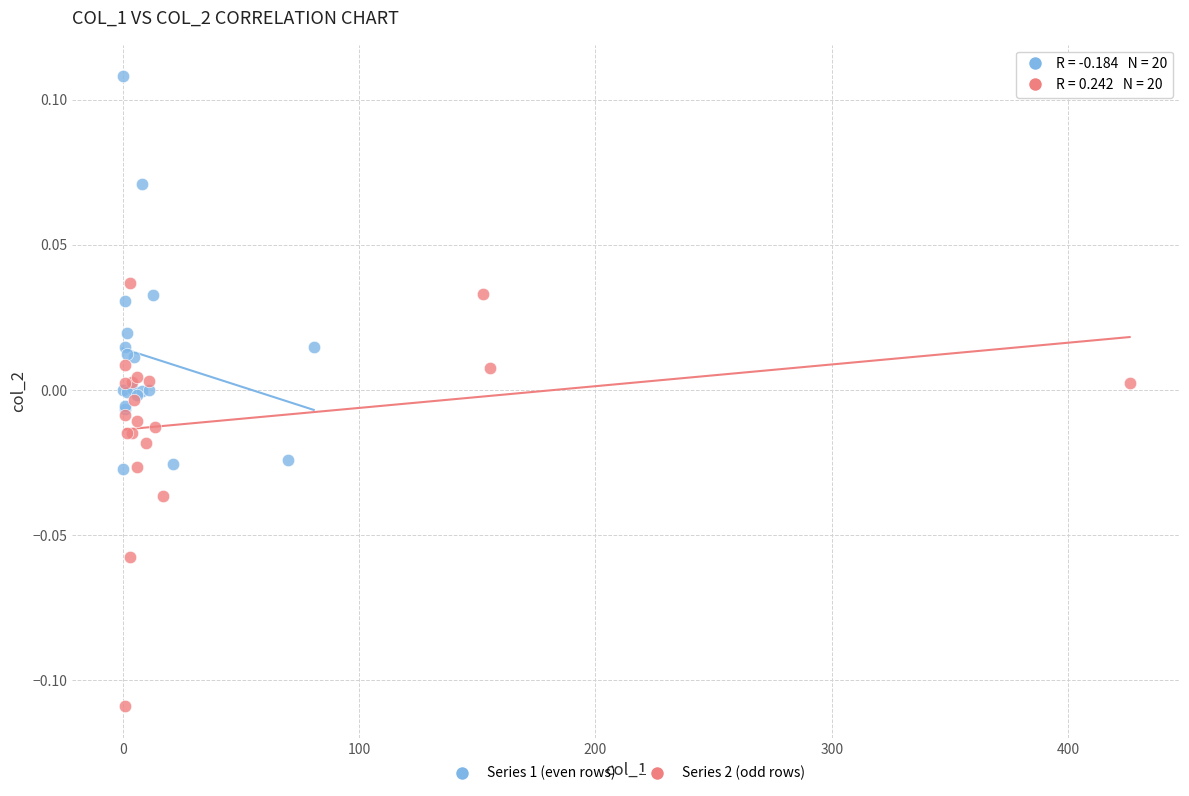

Which series reaches the minimum Y coordinate?

Series 2 (odd rows)